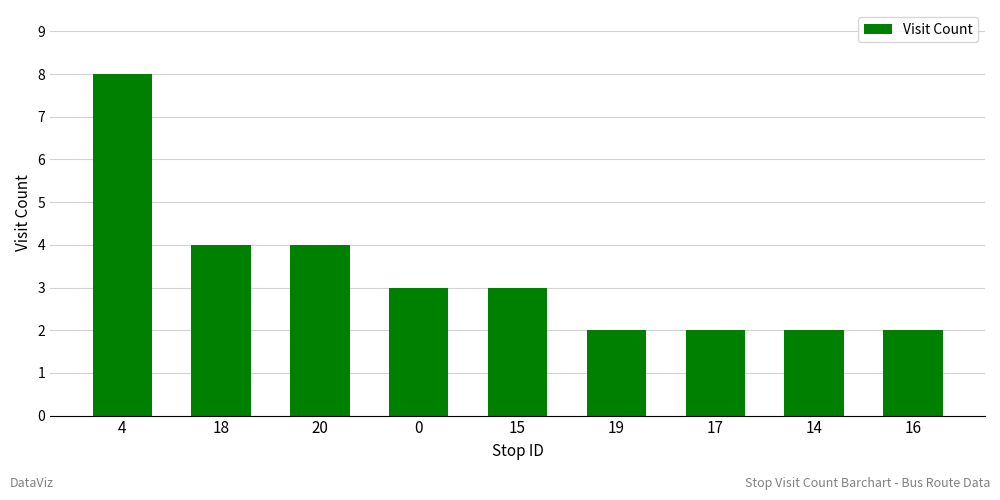

At which category does the chart reach its peak across all series?

4